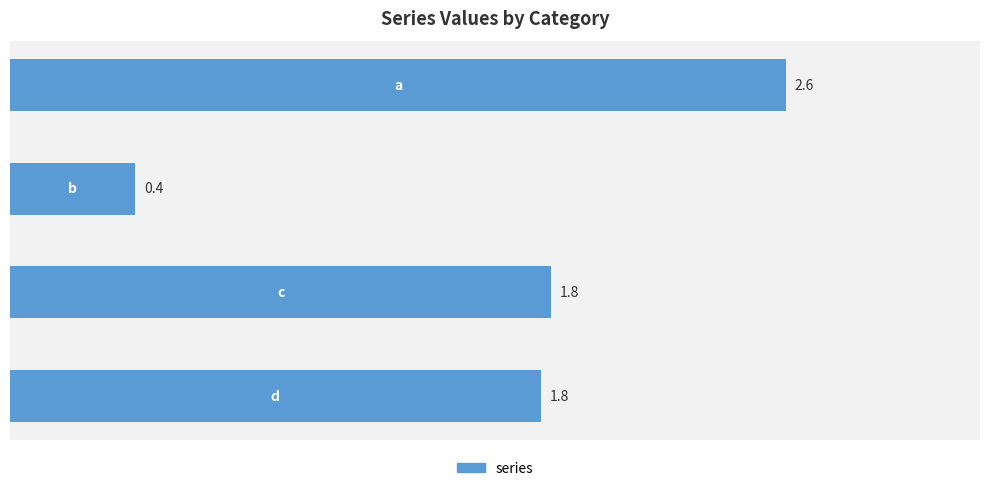

How many distinct data groups are displayed?

1